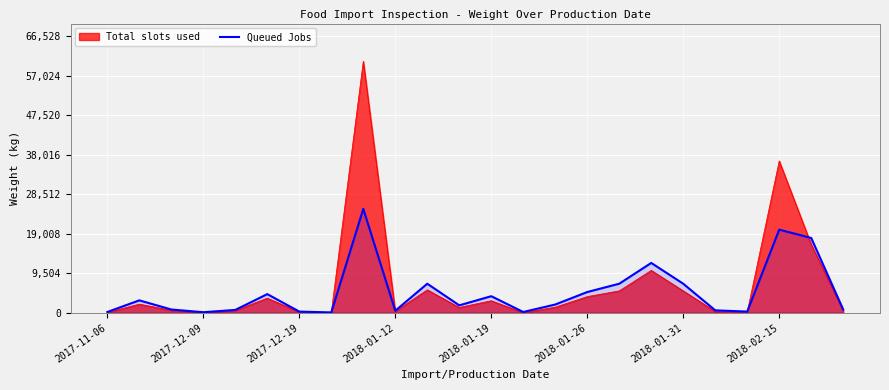

How many lines are shown in the chart?

2